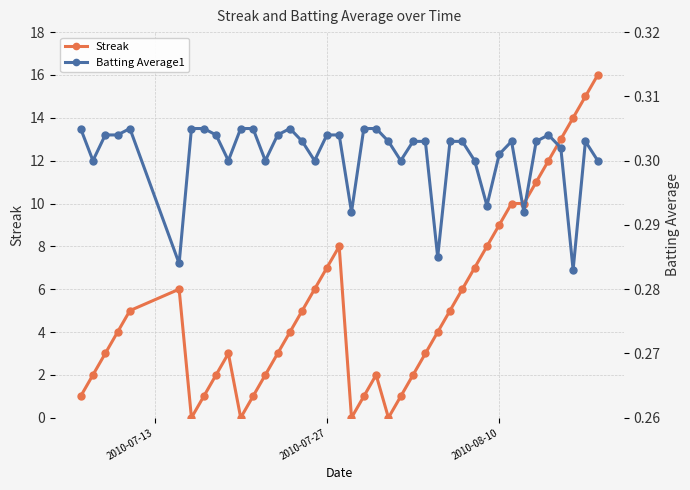

What is the highest value of the Streak series?

16